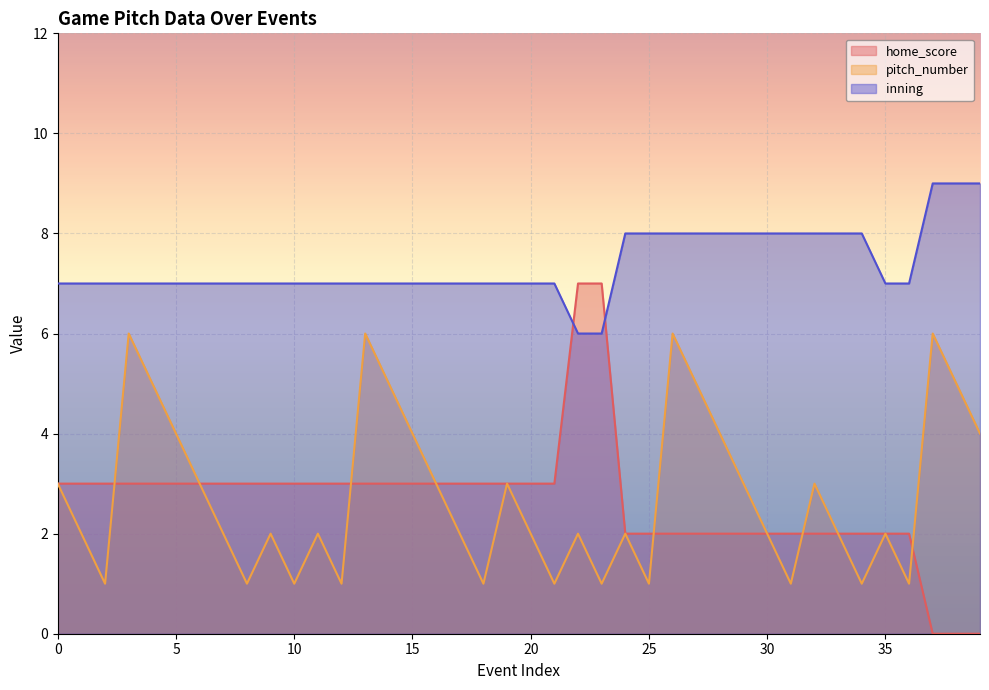

Which series has the largest range (max minus min)?

home_score